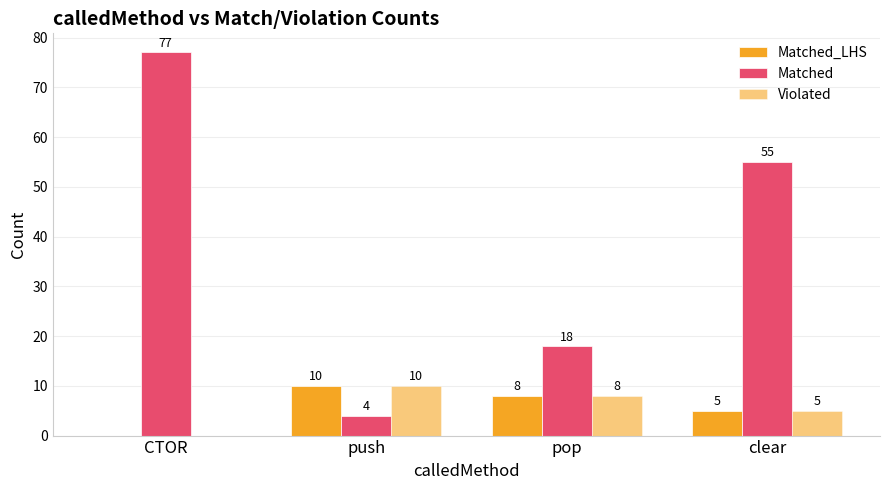

Count the number of data series in this chart.

3